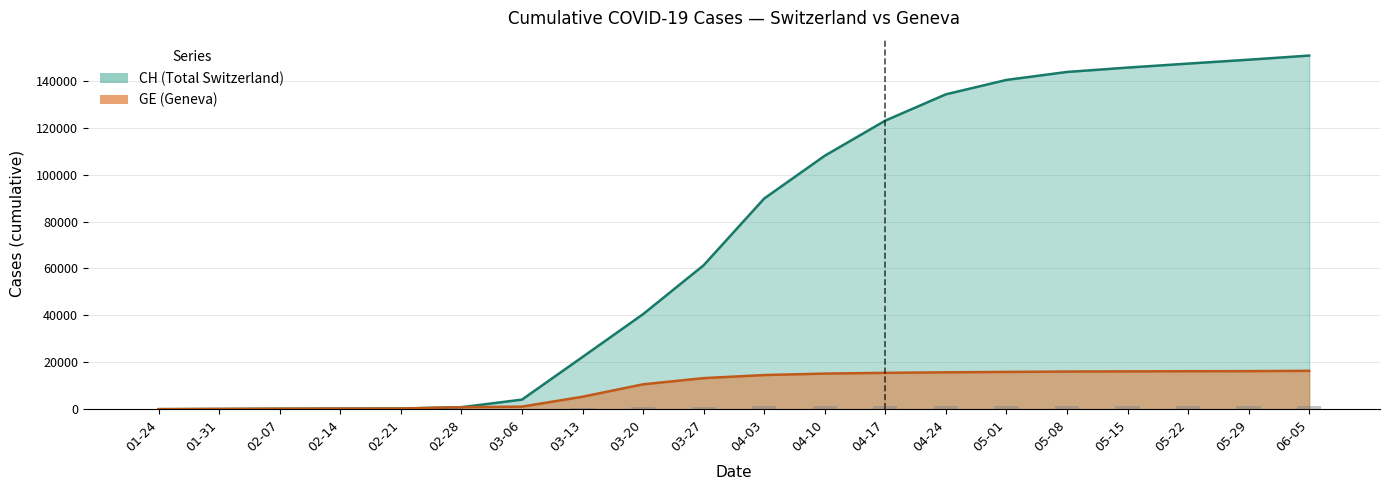

Is the value of CH at 04-03 greater than the value of GE at 05-22?

Yes